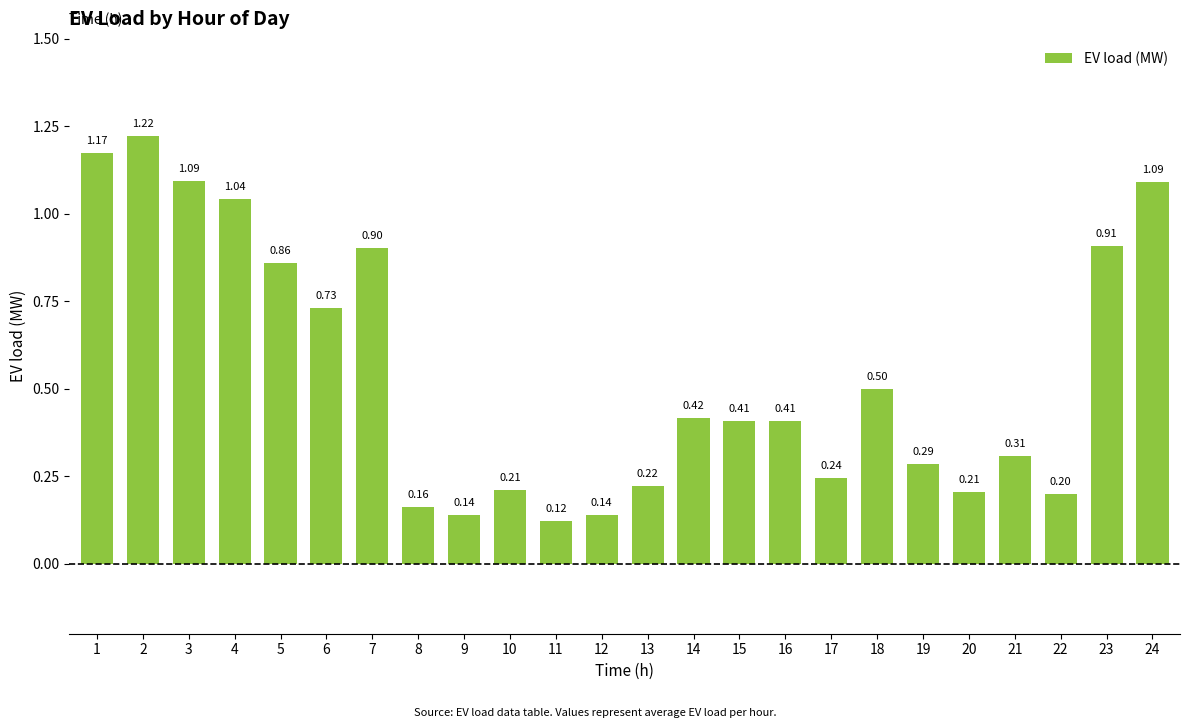

What is the change in value from 10 to 16?

+0.2